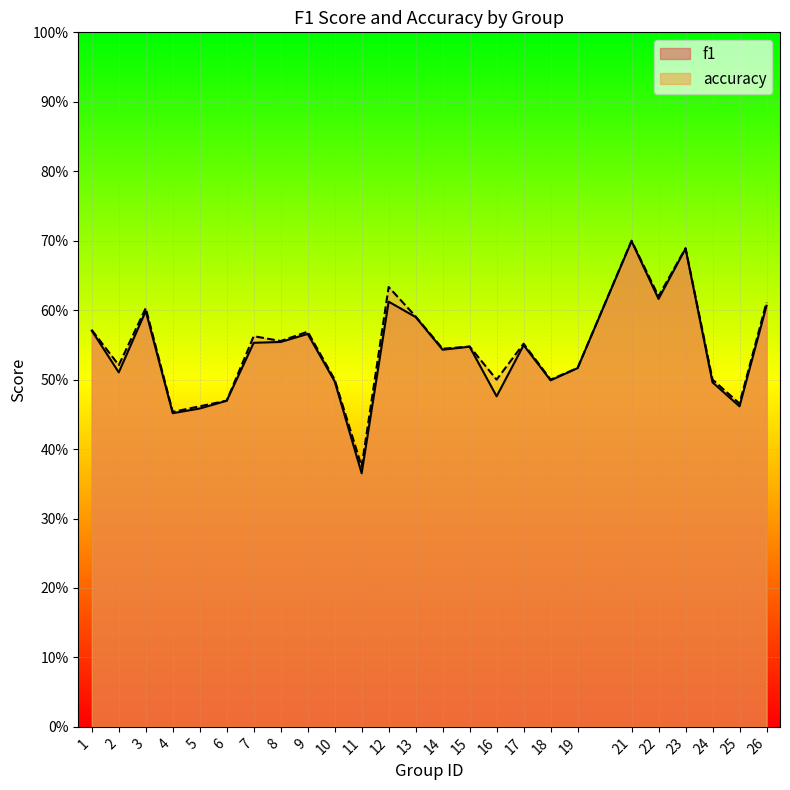

Is it true that accuracy equals 0.6 at 13?

True